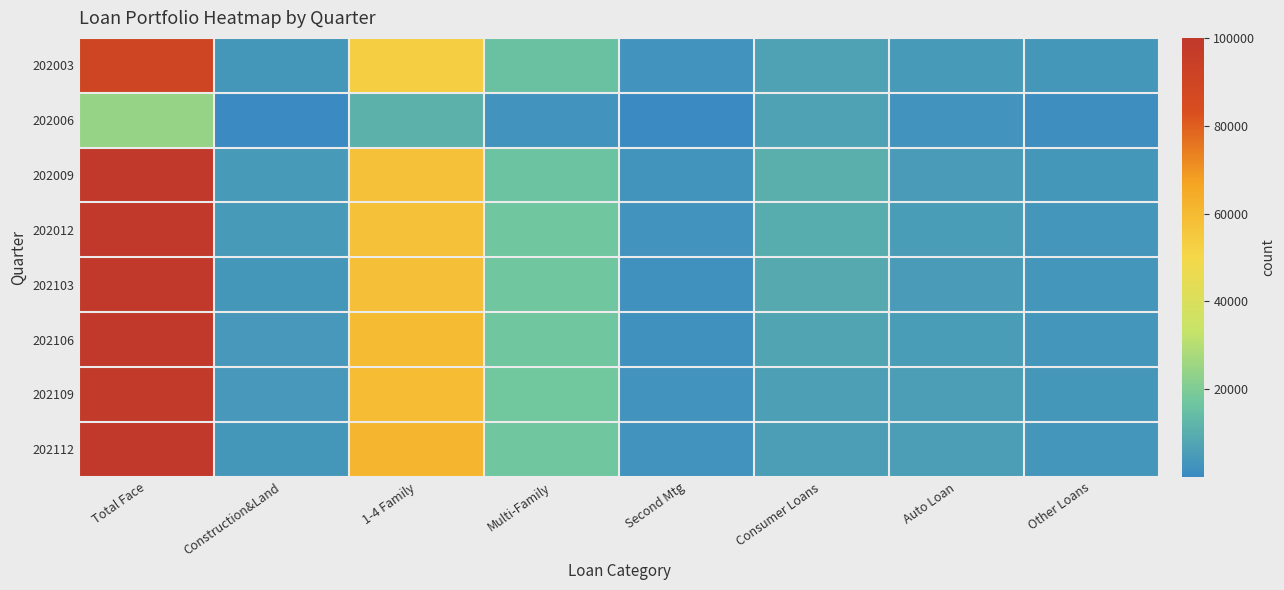

What is the total value across all series at 1-4 Family?

418447